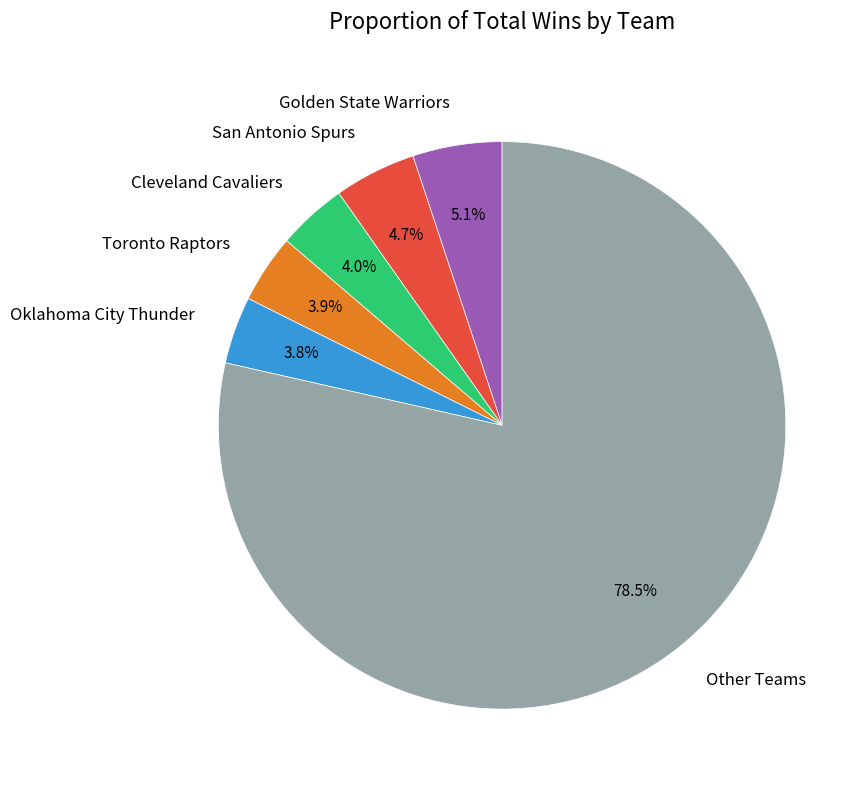

What is the largest slice in the pie chart?

Other Teams